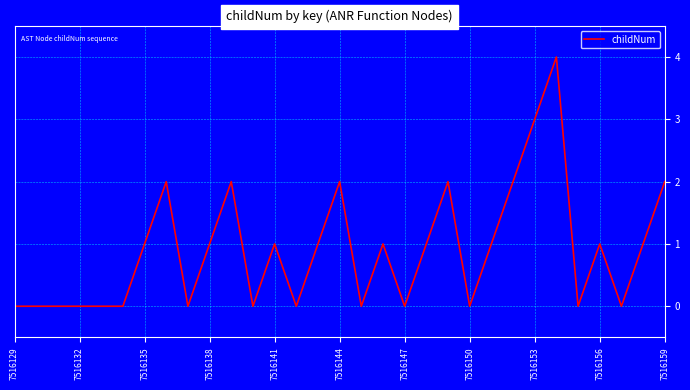

What is the difference between the maximum and minimum values?

4